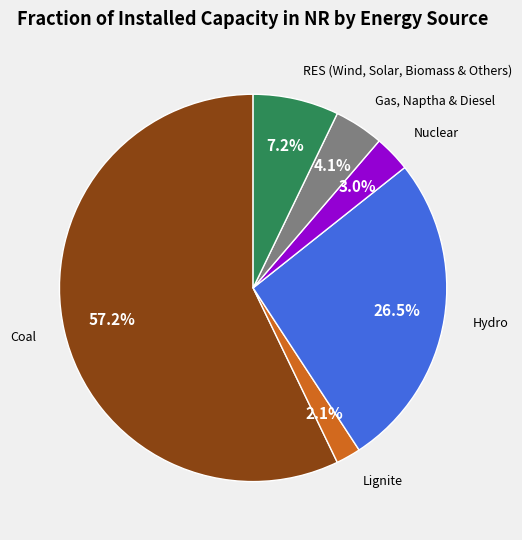

The Nuclear slice represents 16% of the pie. True or false?

False